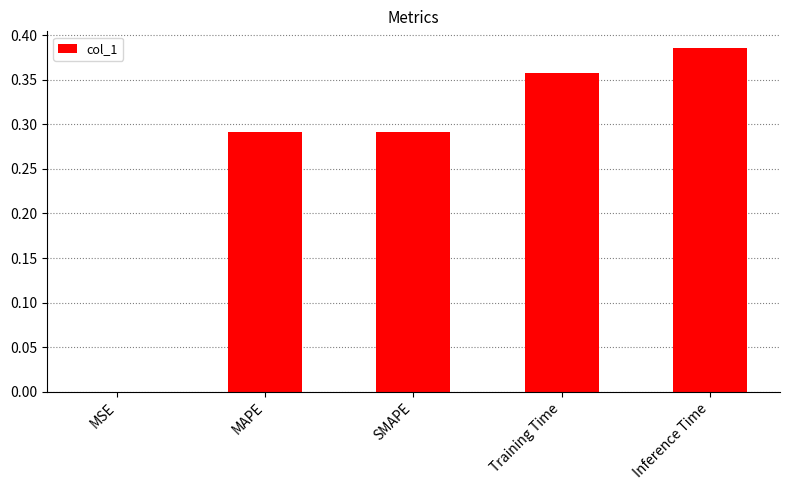

How many data points does each series have?

5